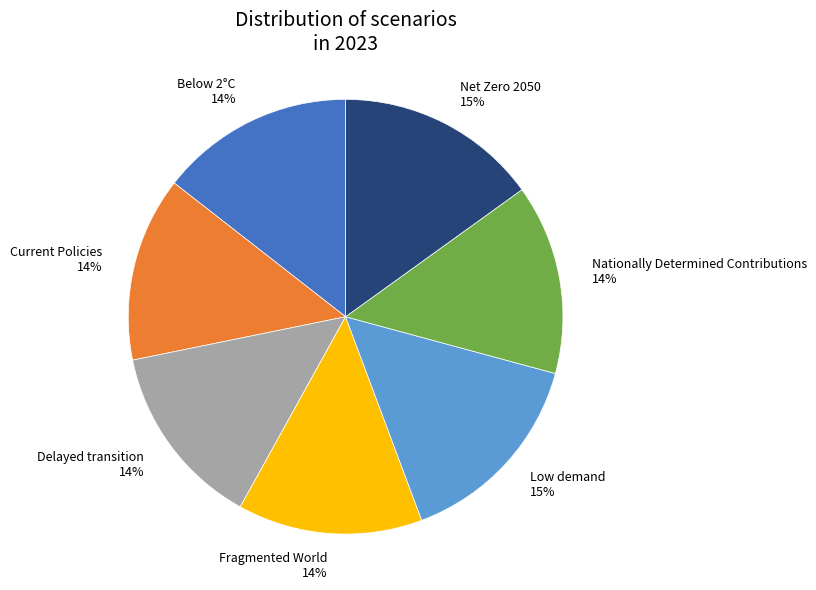

To the nearest percent, what is the average slice percentage?

14%